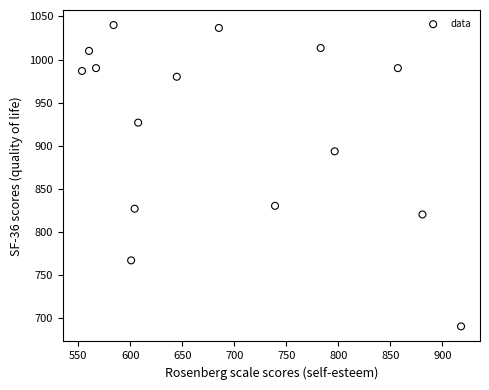

What Y value in the scatter plot is closest to 865?

893.3